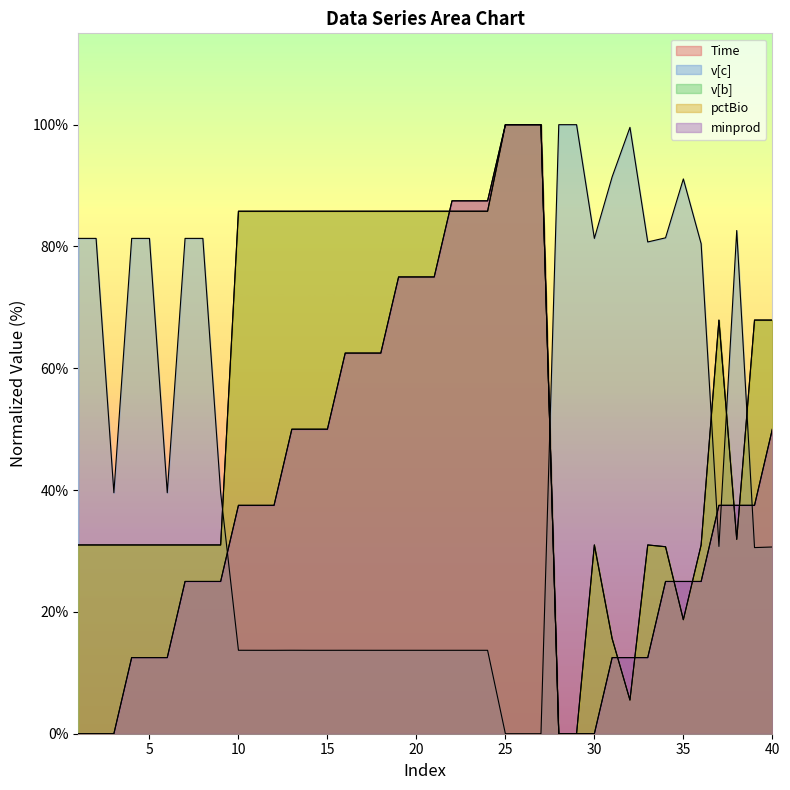

What value does the v[c] series have at 14?

13.7